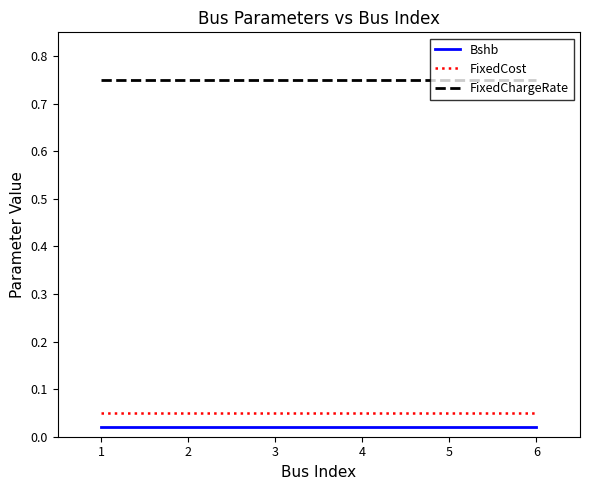

True or false: FixedCost and FixedChargeRate cross at least once.

False